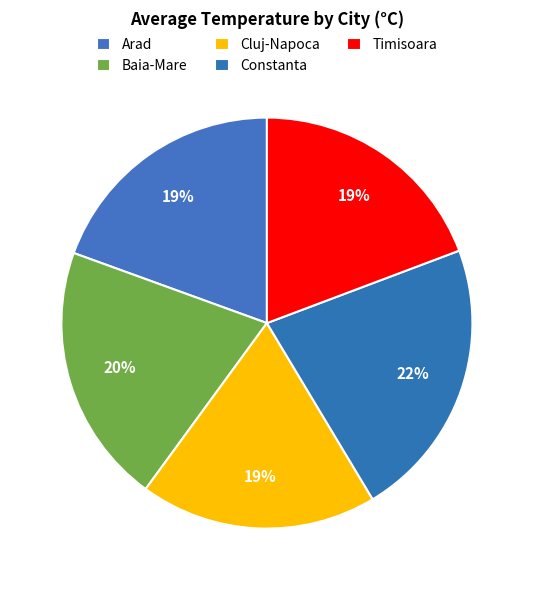

What is the smallest slice in the pie chart?

Cluj-Napoca